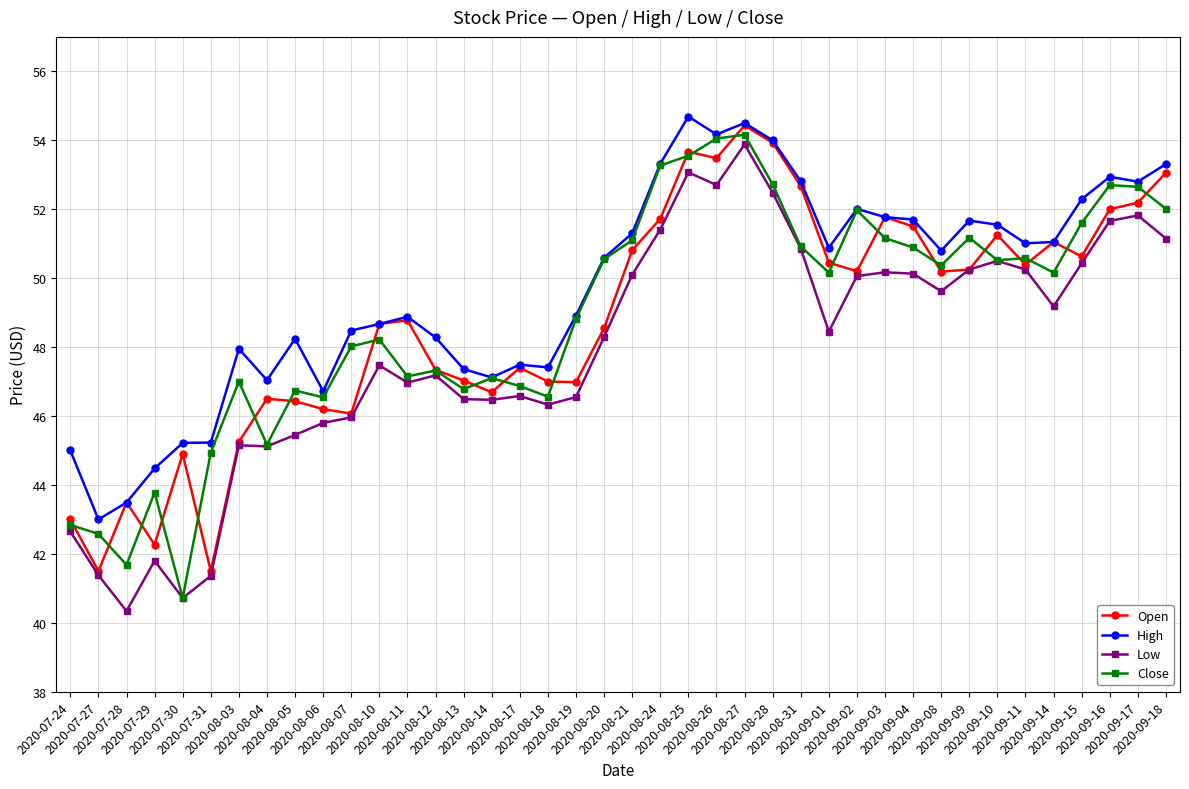

Is it true that Low equals 41.8 at 2020-07-29?

True